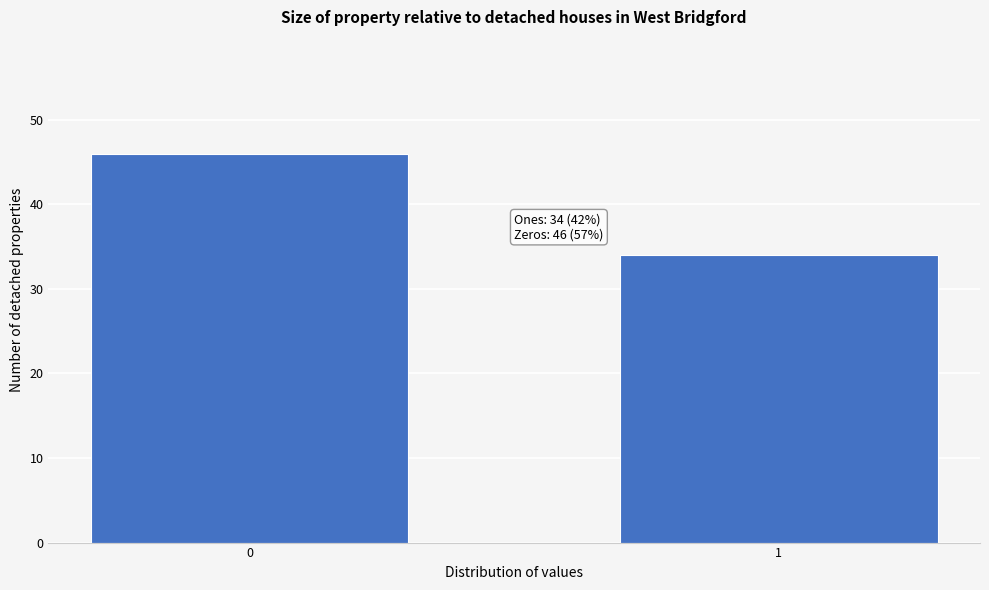

Reading left to right, list all the values displayed in this chart.

0=46	1=34